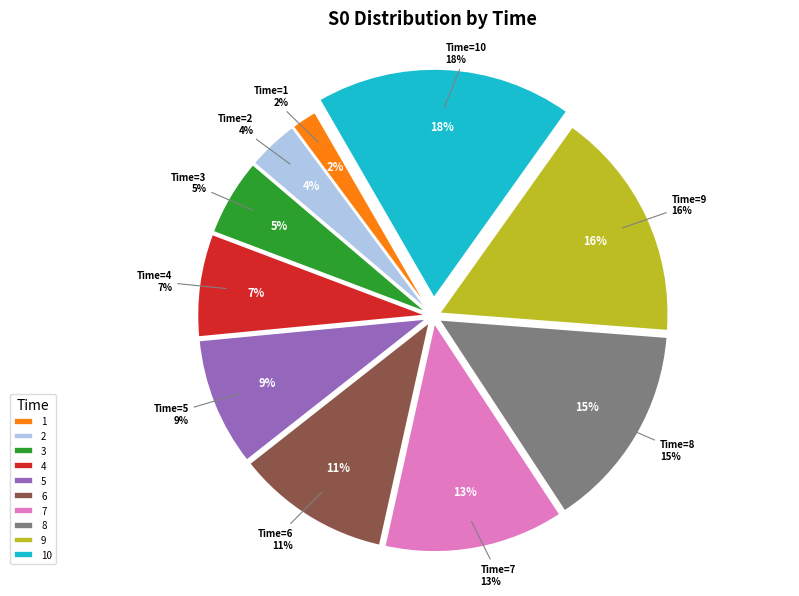

The 8 slice represents 3% of the pie. True or false?

False